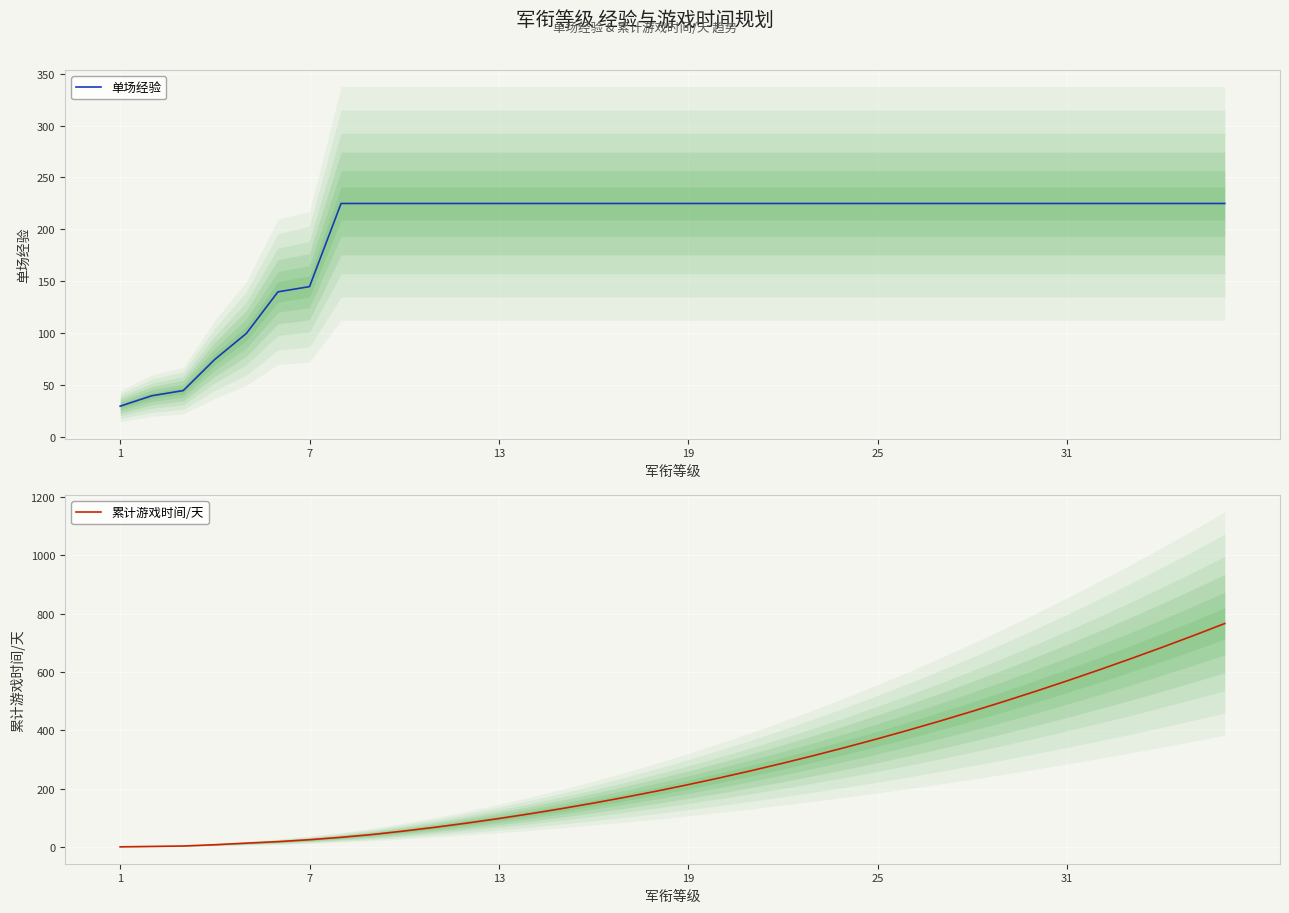

How many lines are shown in the chart?

2